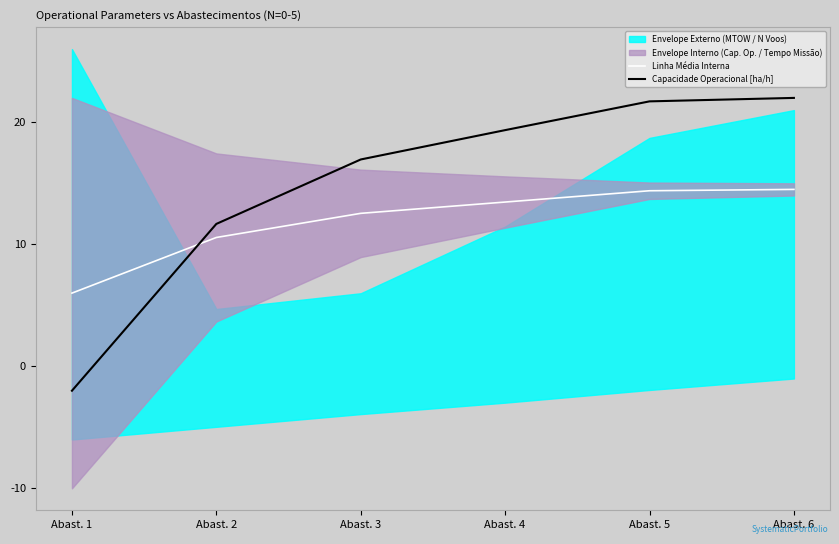

Which series changed the most between Abast. 4 and Abast. 6?

Capacidade Operacional [ha/h]